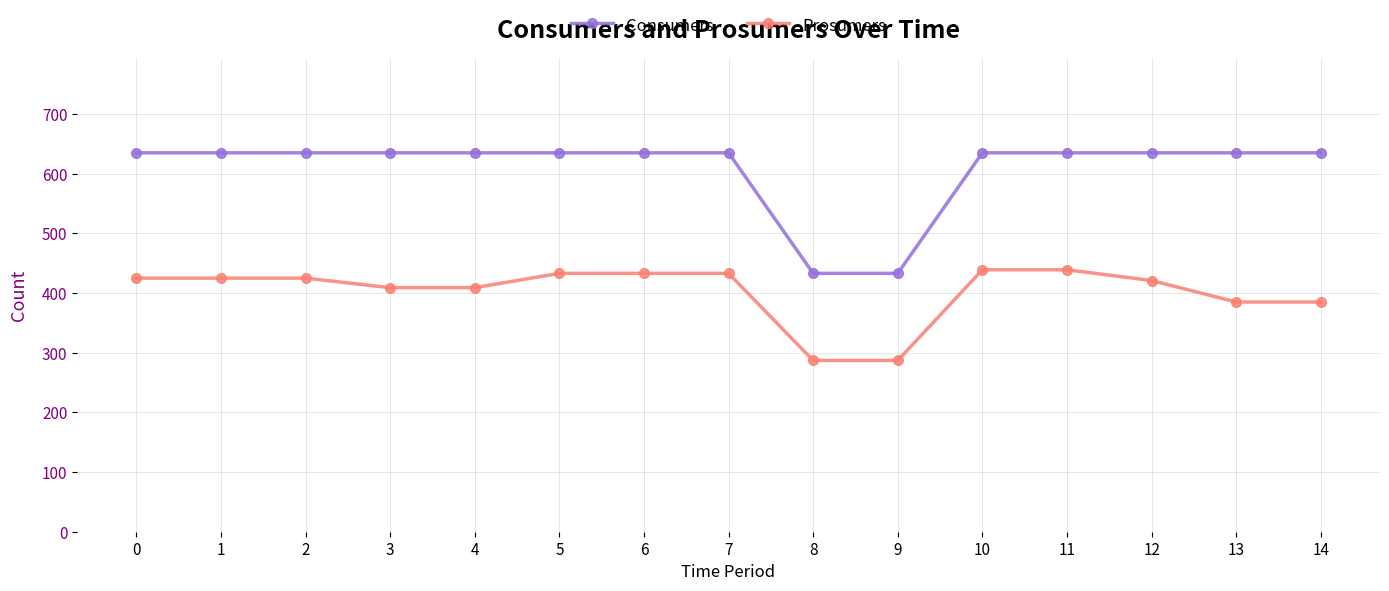

Rank the series at 9 from lowest to highest value.

Prosumers, Consumers